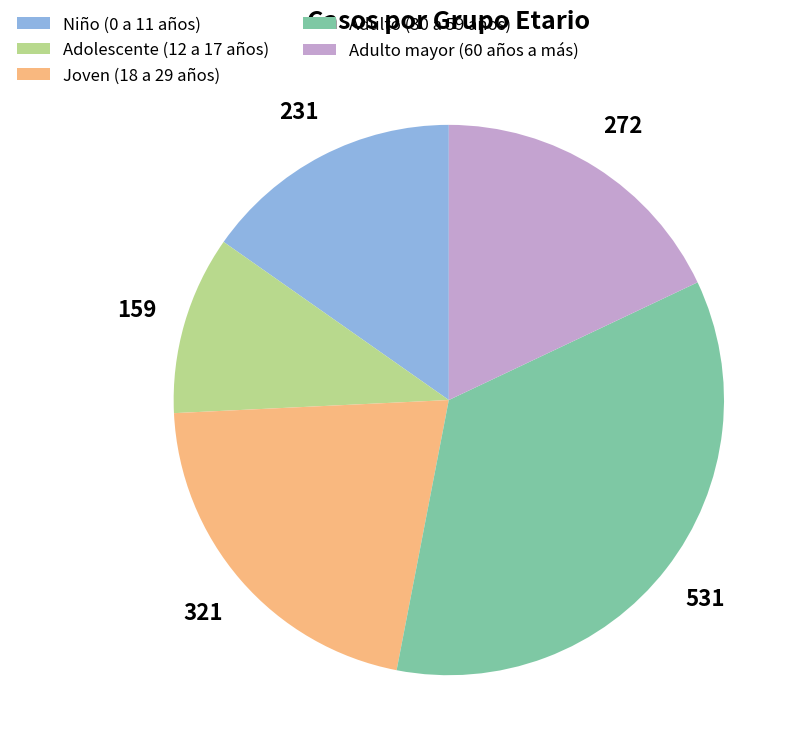

Which category has the biggest portion of the pie?

Adulto (30 a 59 años)